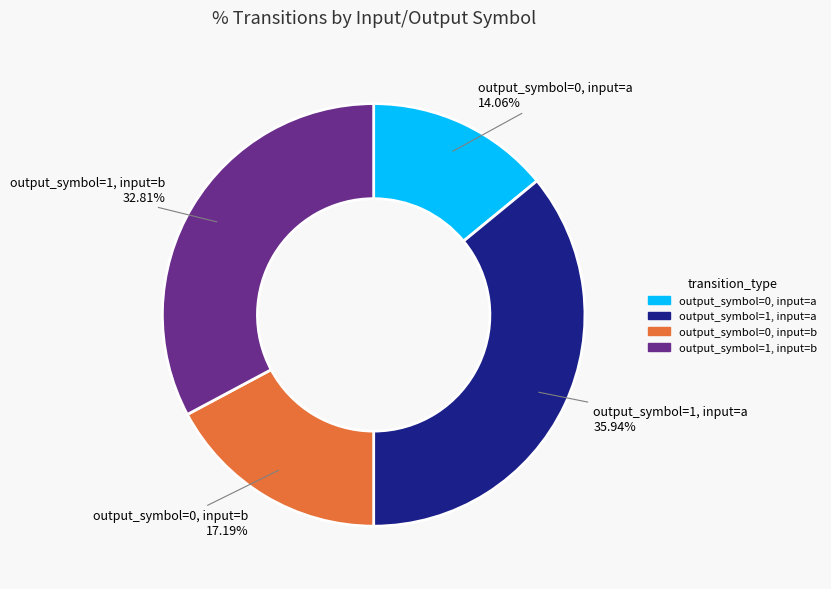

Is output_symbol=0, input=a the majority of the pie?

No